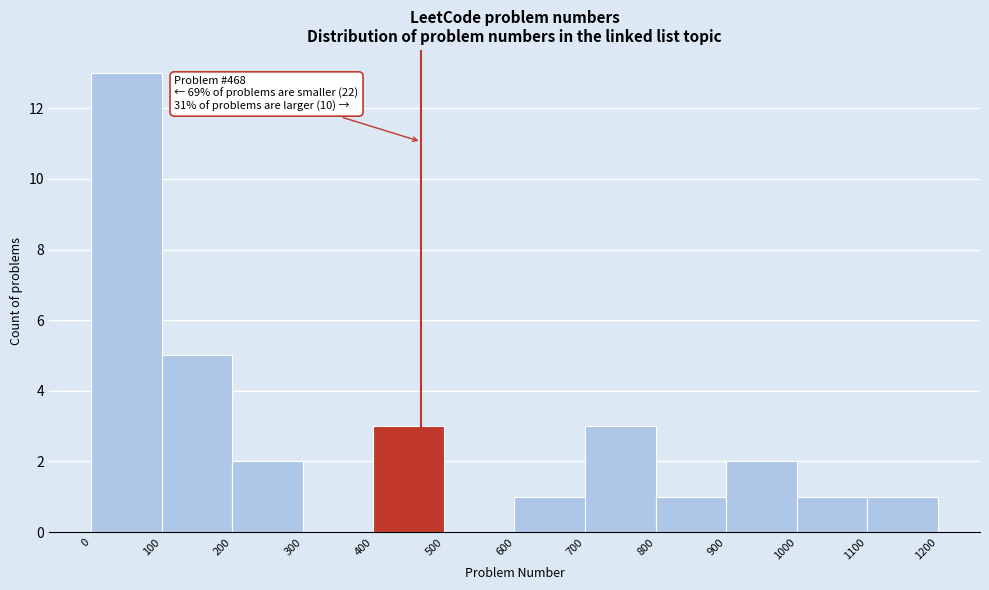

Over which range of the x-axis is the bar tallest?

0 to 100